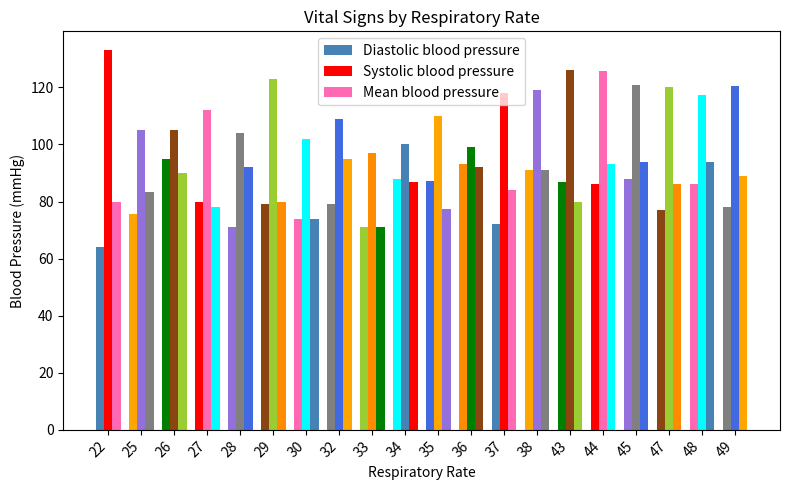

How many series are shown in this chart?

3